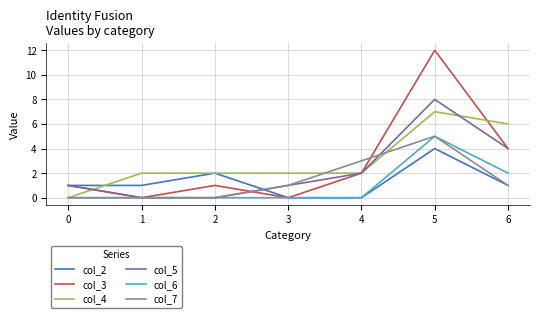

At which category does col_5 reach its first local peak?

5